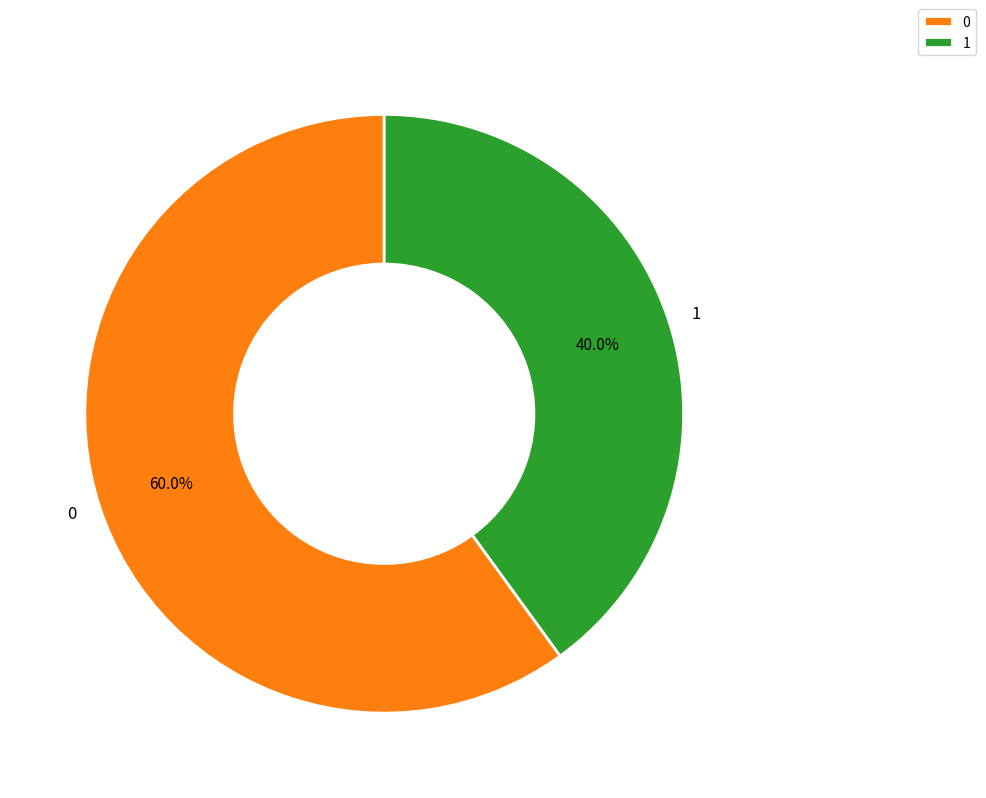

What is the total percentage of 0 and 1?

100.0%